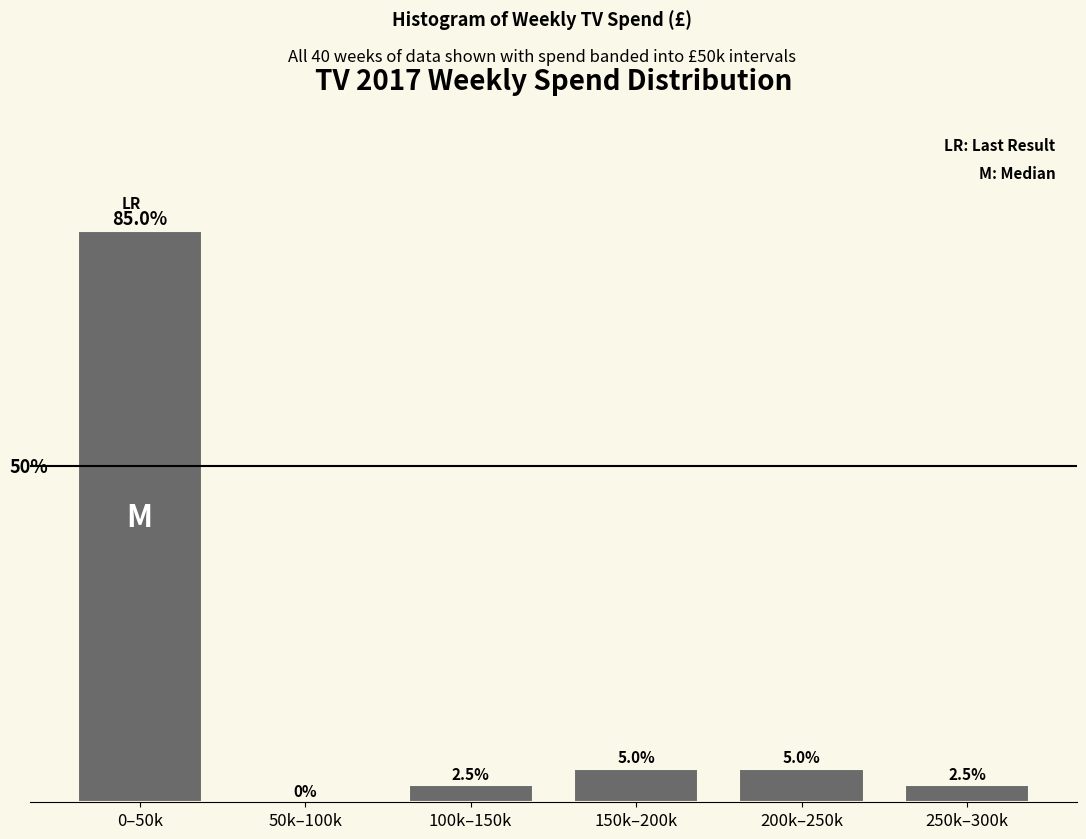

Reading left to right, extract all data points from this chart.

0–50k=85.0	50k–100k=0.0	100k–150k=2.5	150k–200k=5.0	200k–250k=5.0	250k–300k=2.5